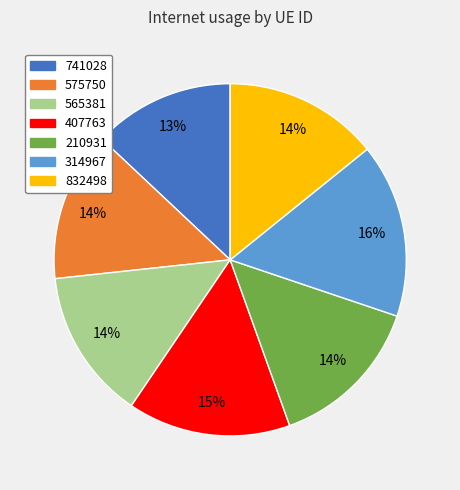

Is the sum of 565381 and 314967 greater than half?

No